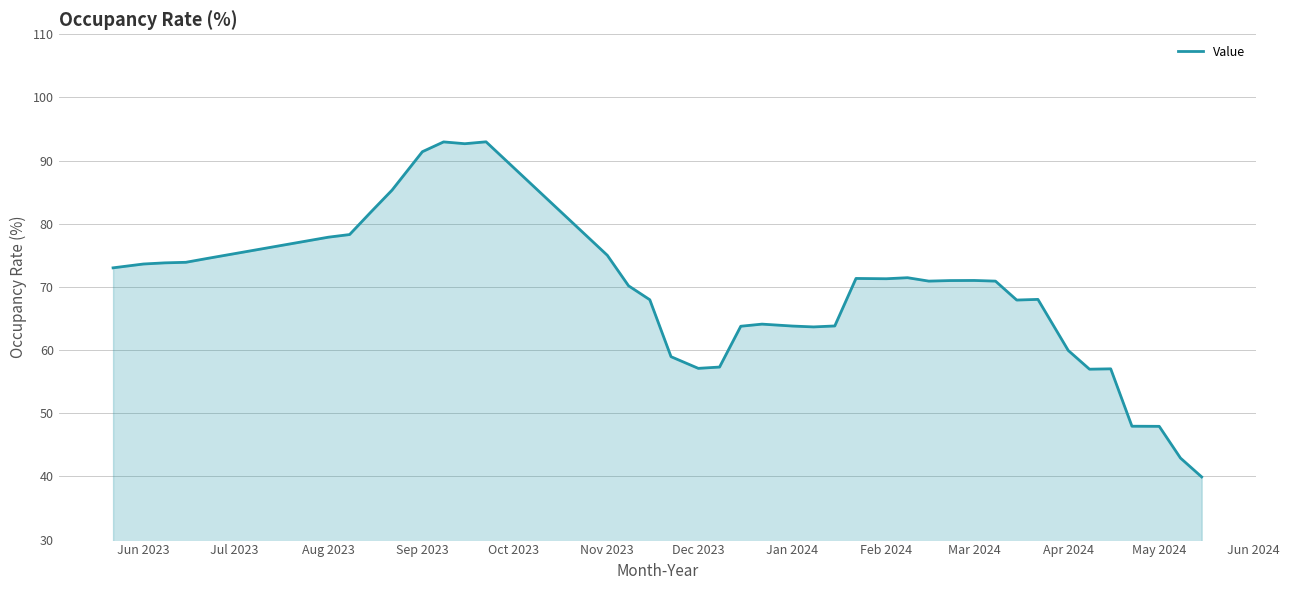

What is the minimum value shown in the chart?

39.9